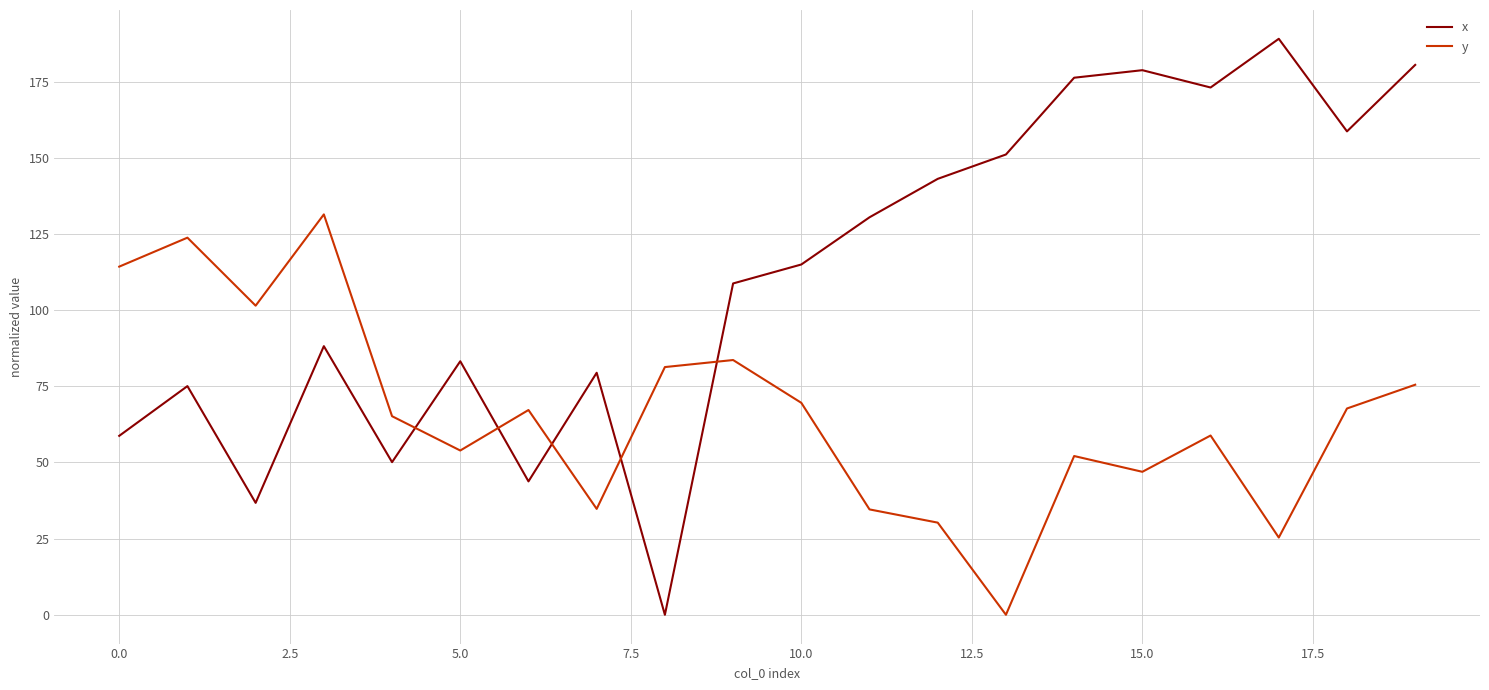

List the series in order of their overall mean, highest first.

x, y